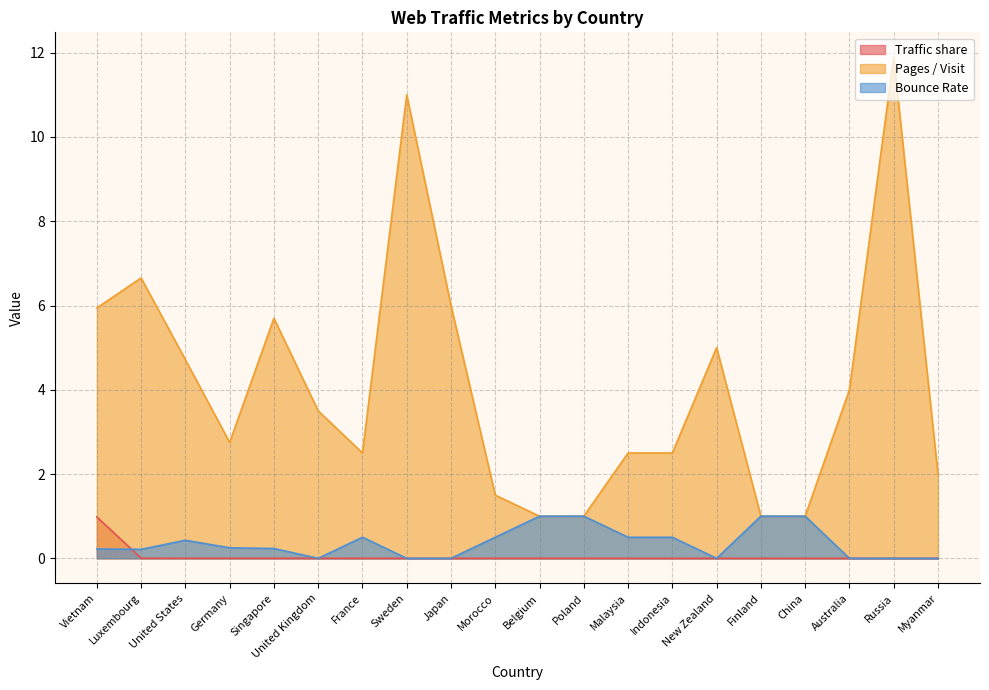

True or false: Bounce Rate and Pages / Visit cross at least once.

False